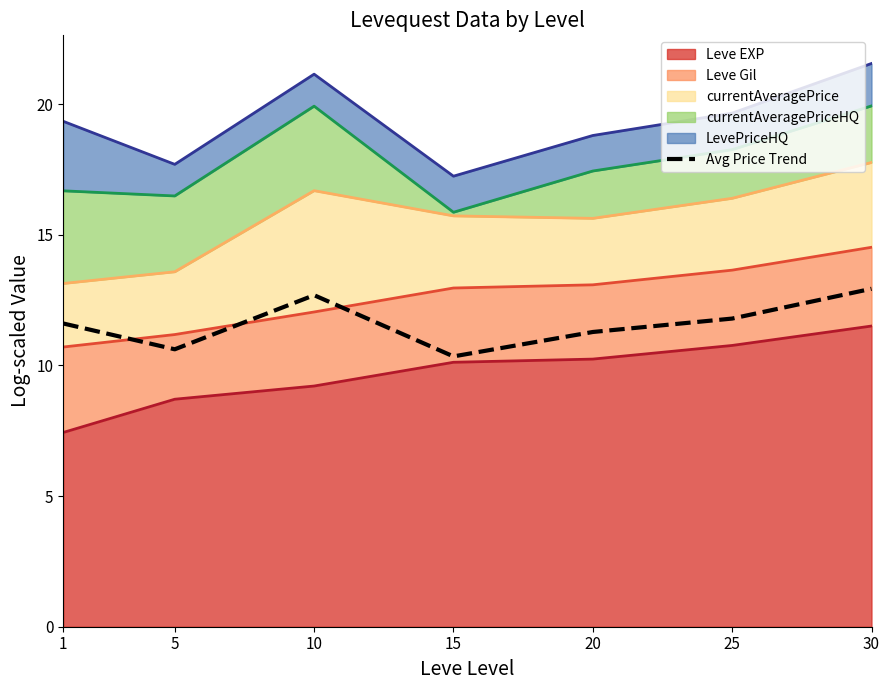

At which category does the chart reach its minimum across all series?

15